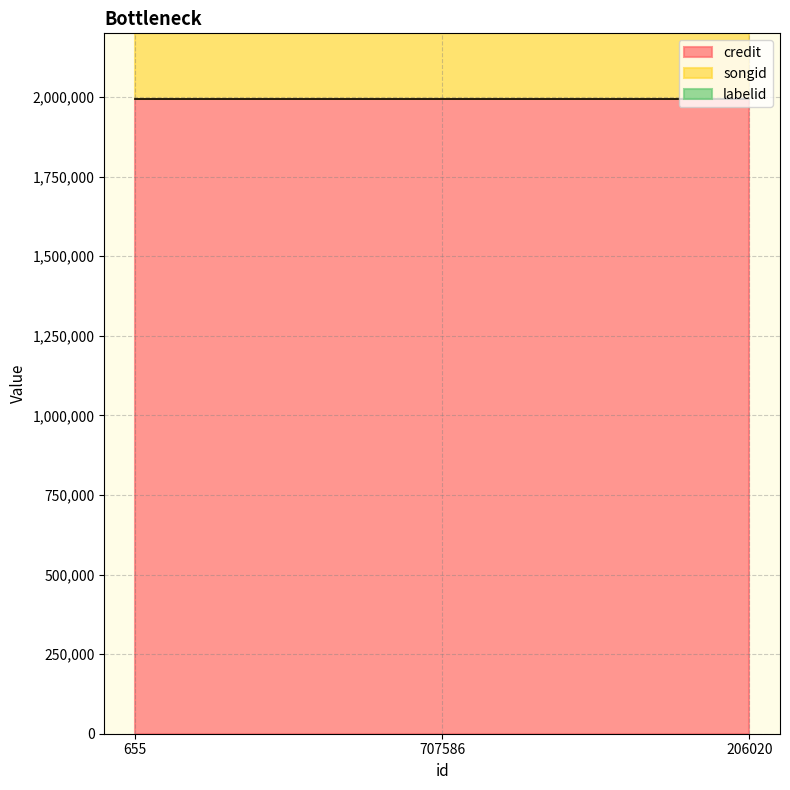

How many lines are shown in the chart?

3